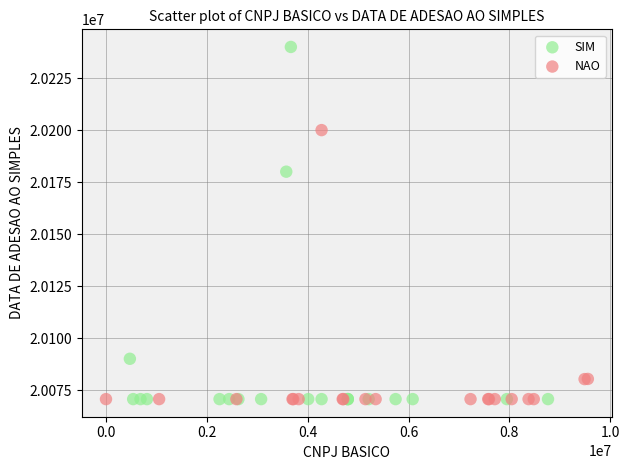

Which series contains the highest Y value?

SIM